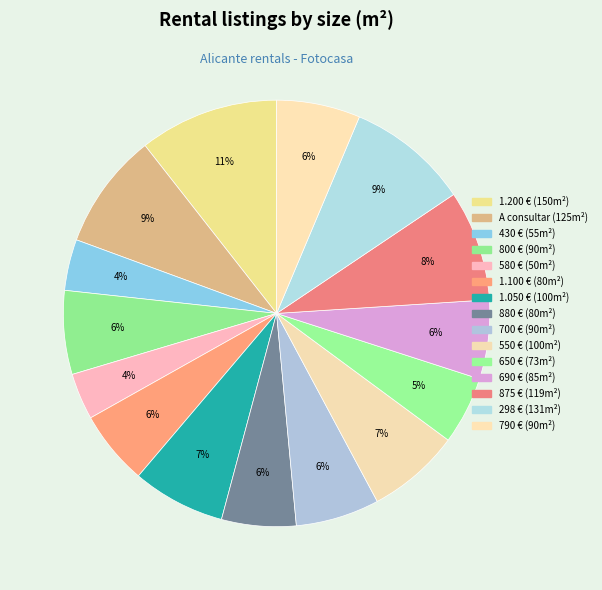

Count the number of slices in the pie.

15